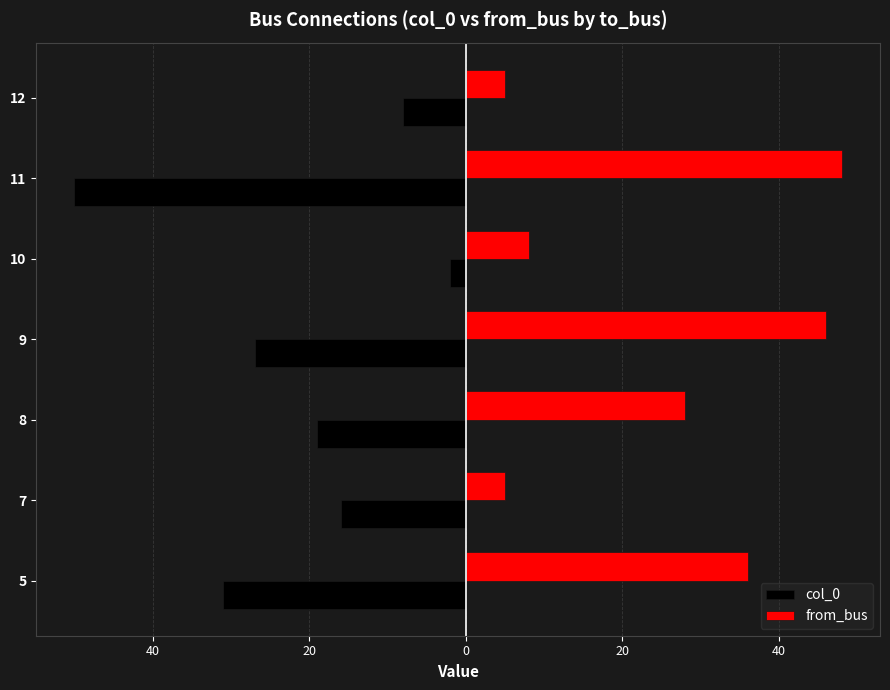

What is the average value of the col_0 series?

-22